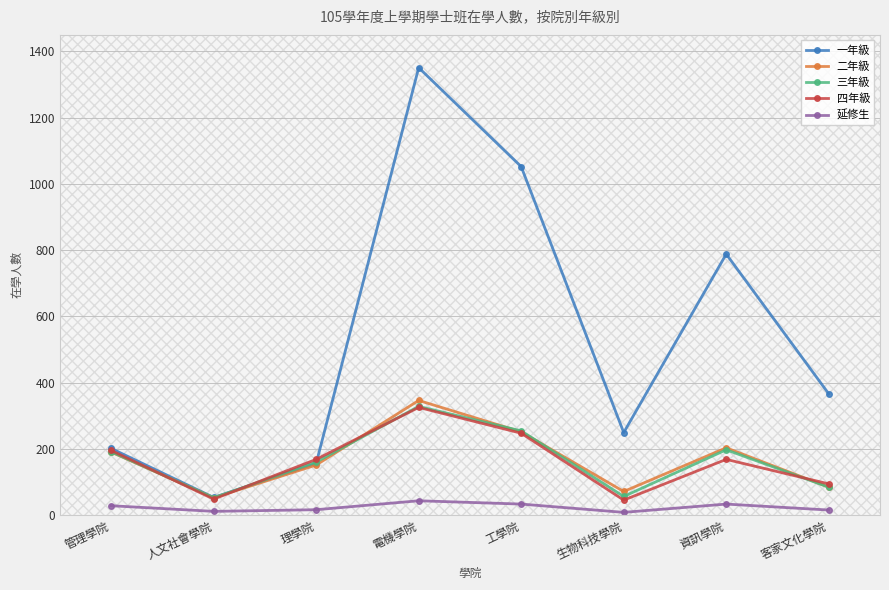

Which label corresponds to the largest value in the chart?

電機學院